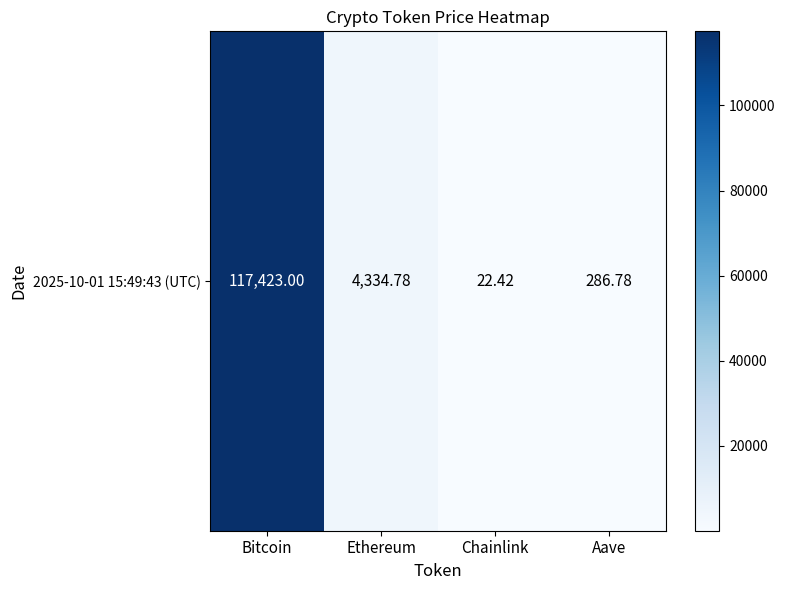

How many values exceed 4334?

2